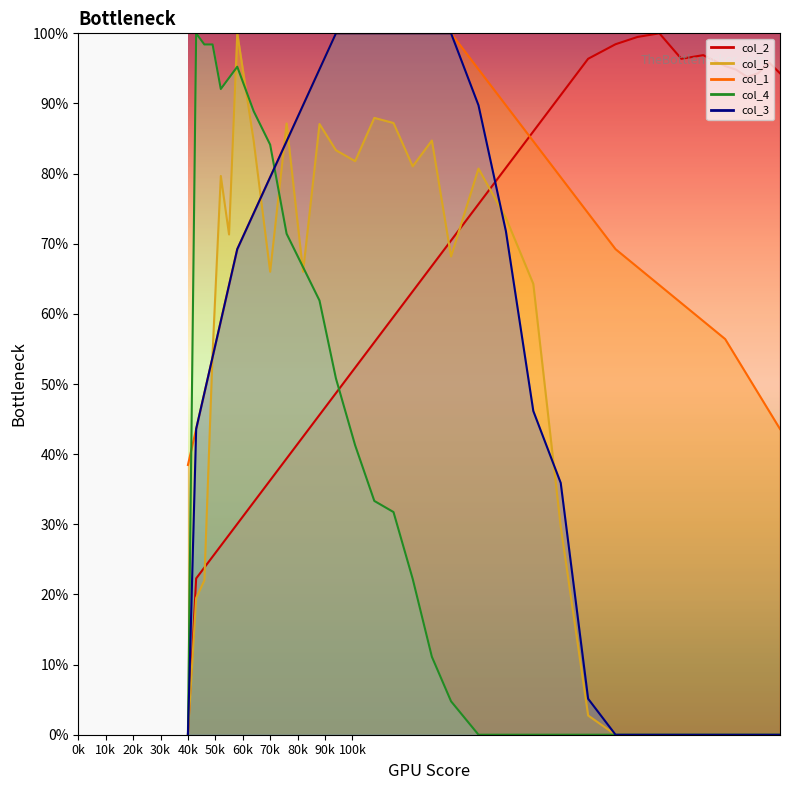

What is the value of the col_2 point at the 24th from the left?

96.4